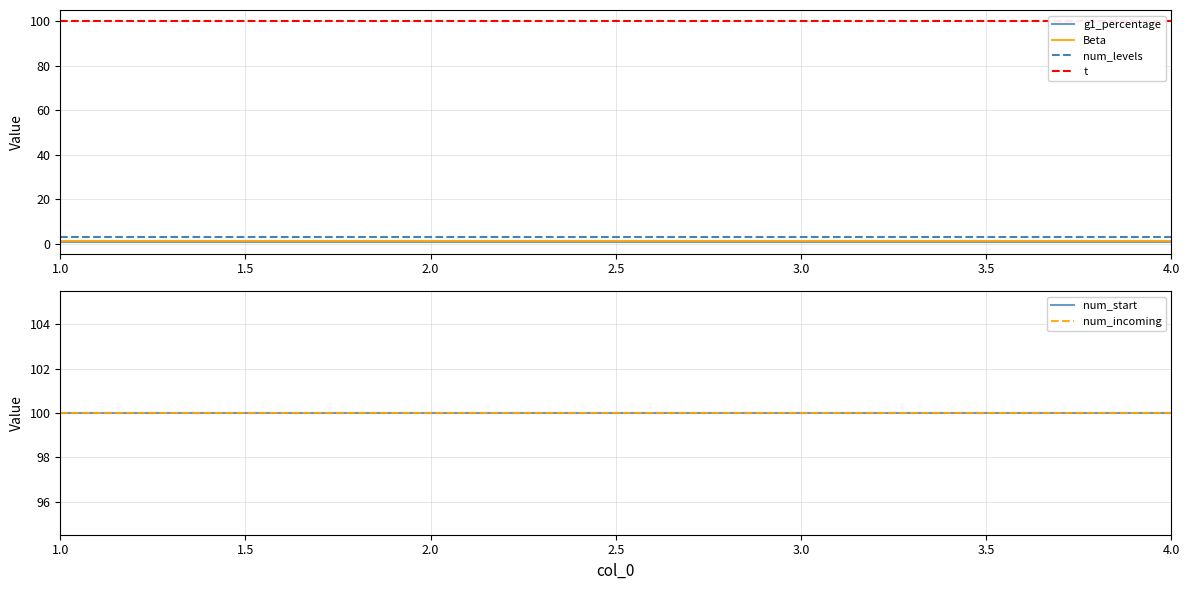

What is the sum of all num_start values?

400.0